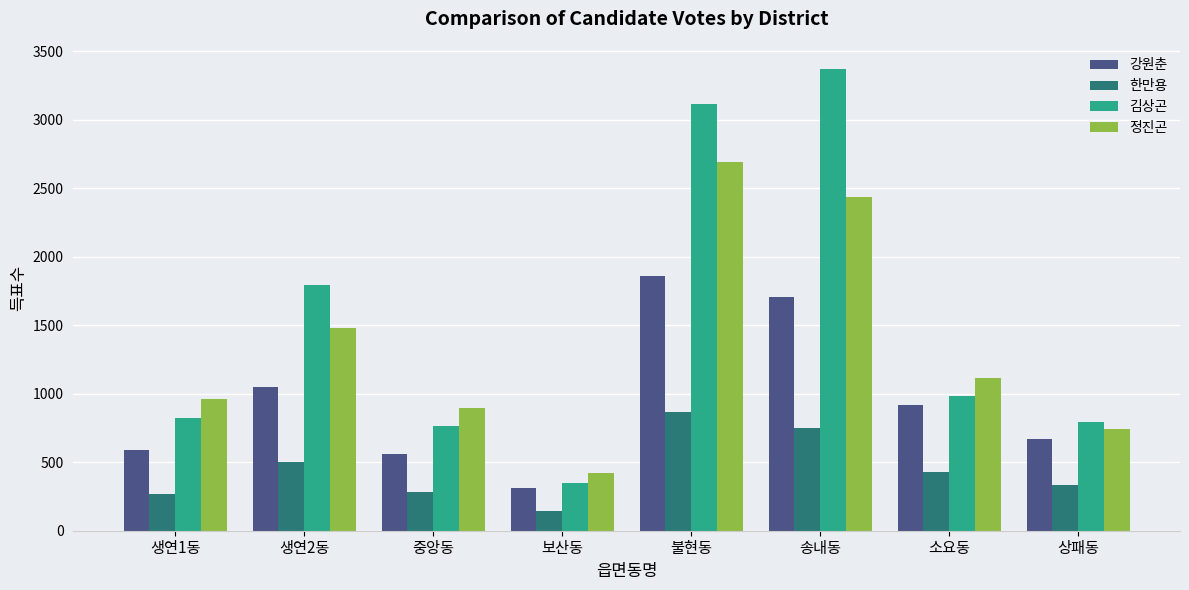

List the series in order of their peak value, highest first.

김상곤, 정진곤, 강원춘, 한만용